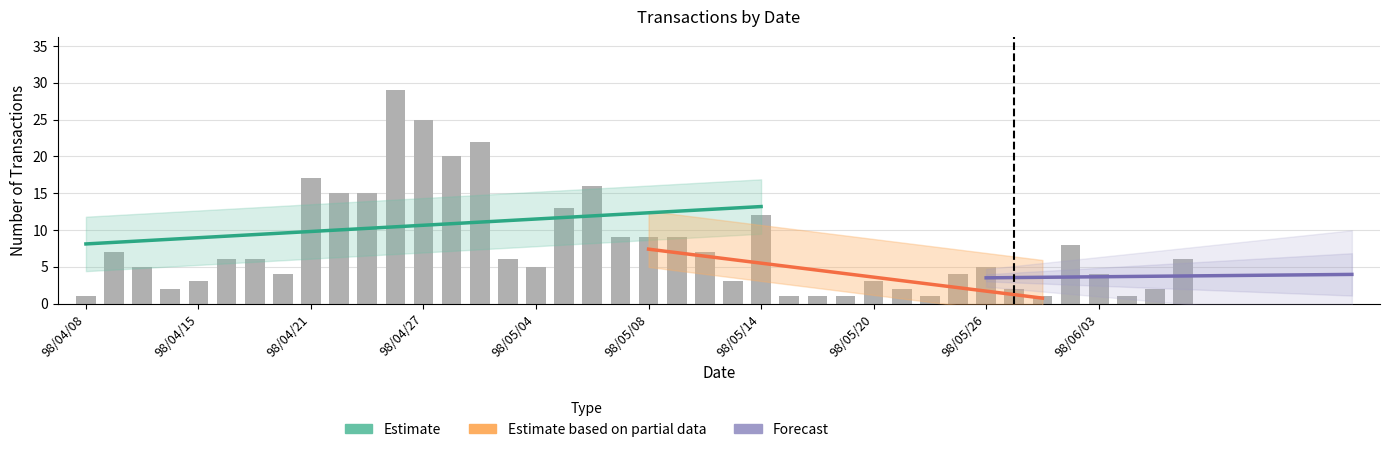

Reading left to right, what are all the values shown in this chart?

1	7	5	2	3	6	6	4	17	15	15	29	25	20	22	6	5	13	16	9	9	9	7	3	12	1	1	1	3	2	1	4	5	2	1	8	4	1	2	6